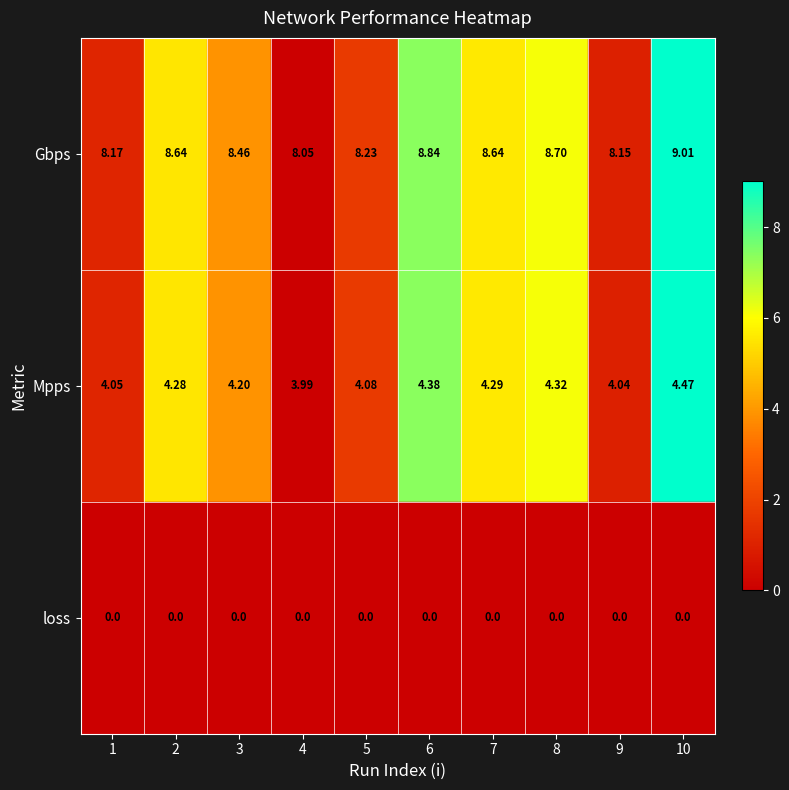

At which category is the sum across all series the highest?

10